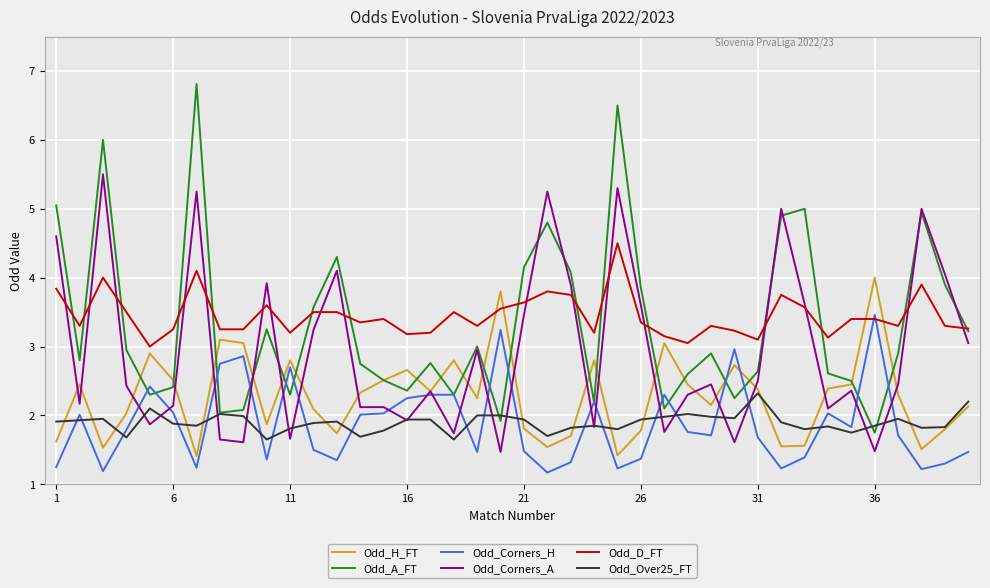

Which series has the largest range (max minus min)?

Odd_A_FT